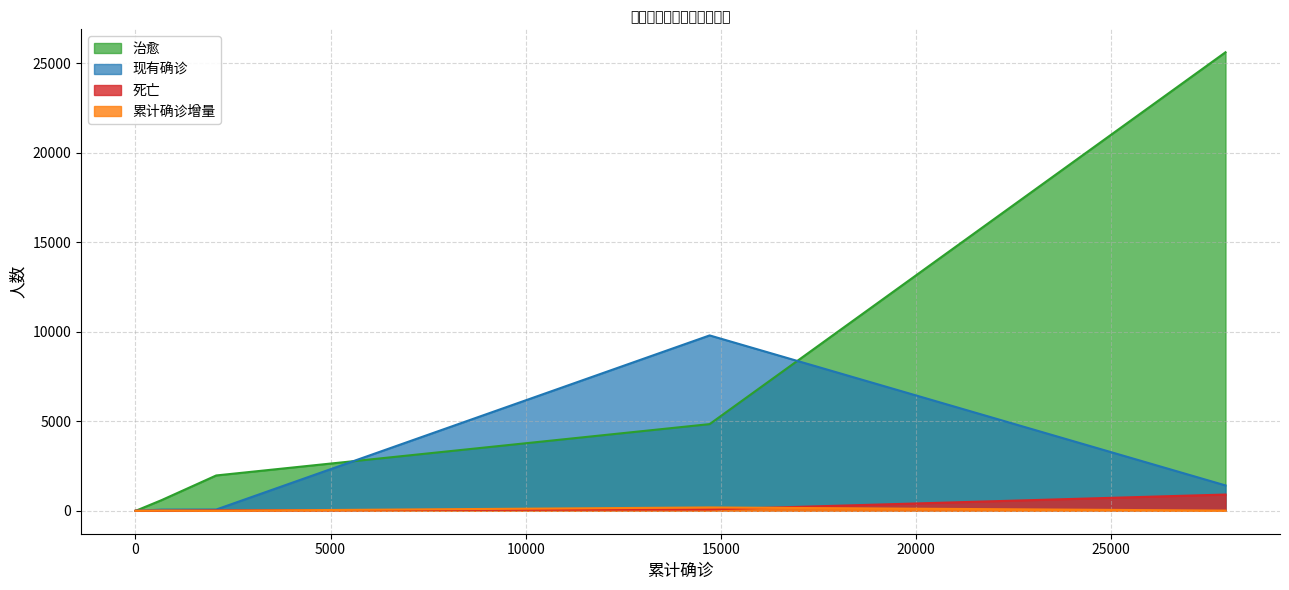

How many interior local valleys does the 死亡 series have?

1